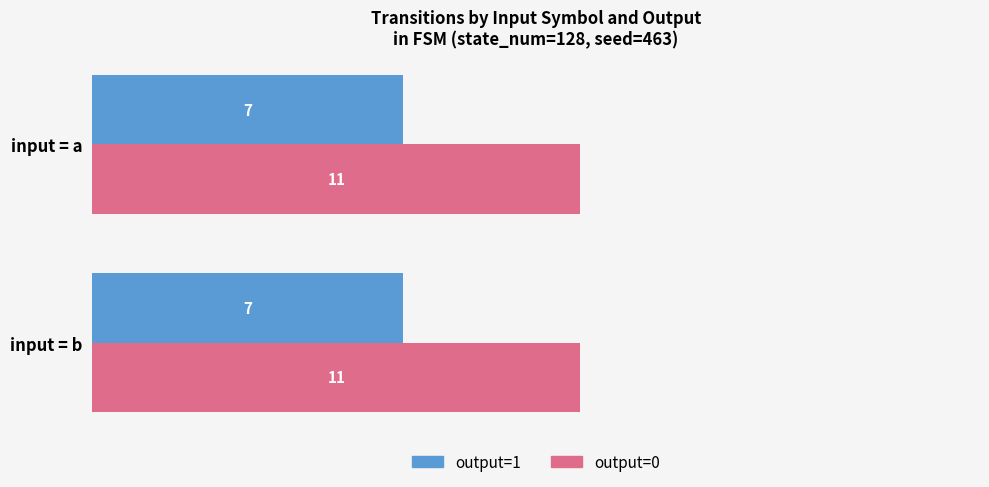

List the series in order of their peak value, lowest first.

output=1, output=0